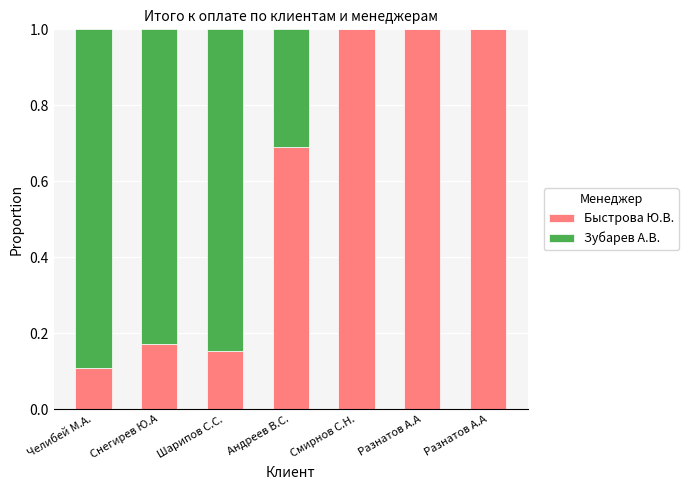

What is the label of the 5th bar from the right?

Шарипов С.С.